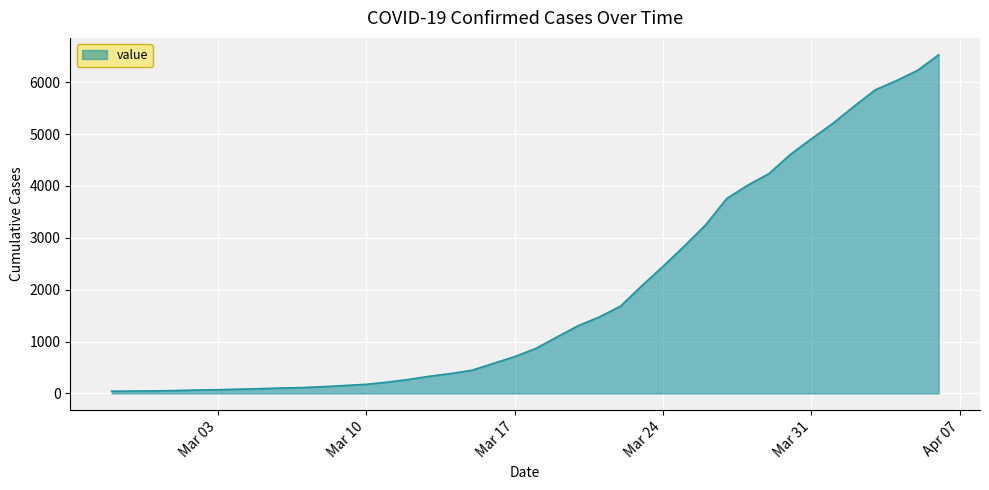

What is the difference between the maximum and minimum values?

6485